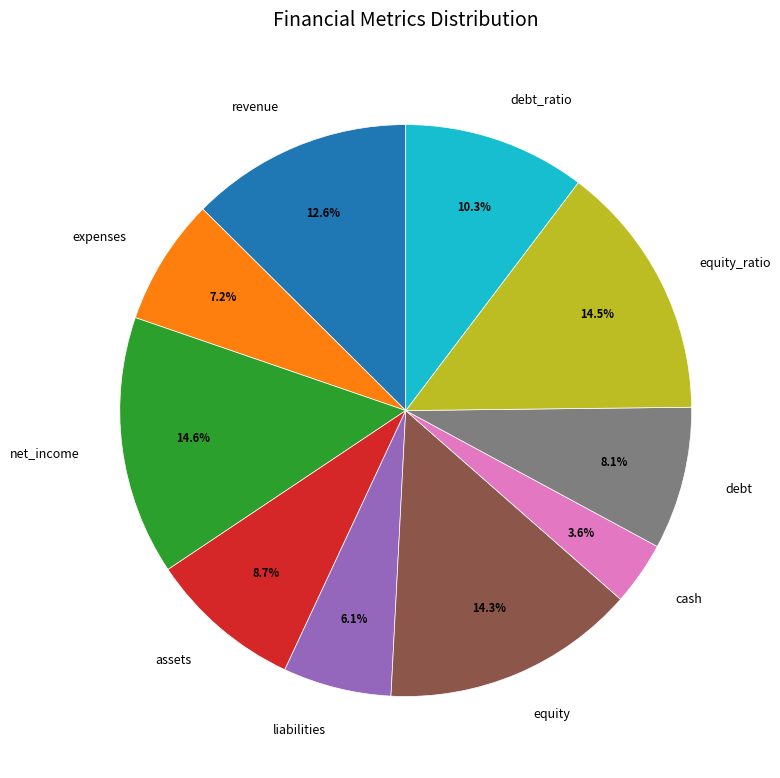

To the nearest percent, what is the combined percentage of net_income and cash?

18%